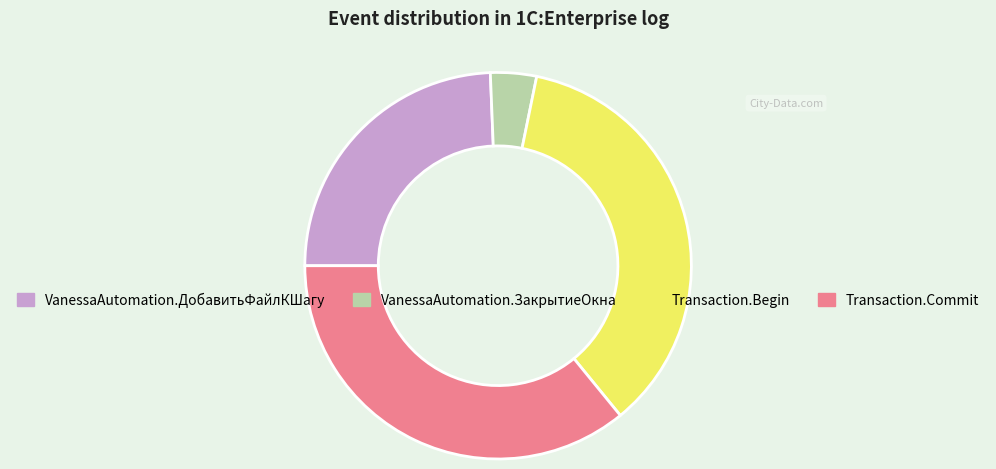

Is there any slice that represents more than half of the pie?

No